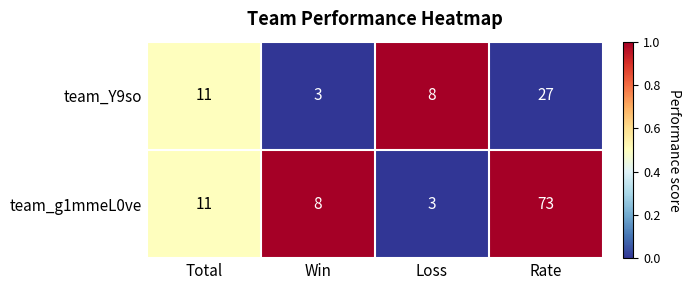

Which label corresponds to the largest value in the chart?

Rate